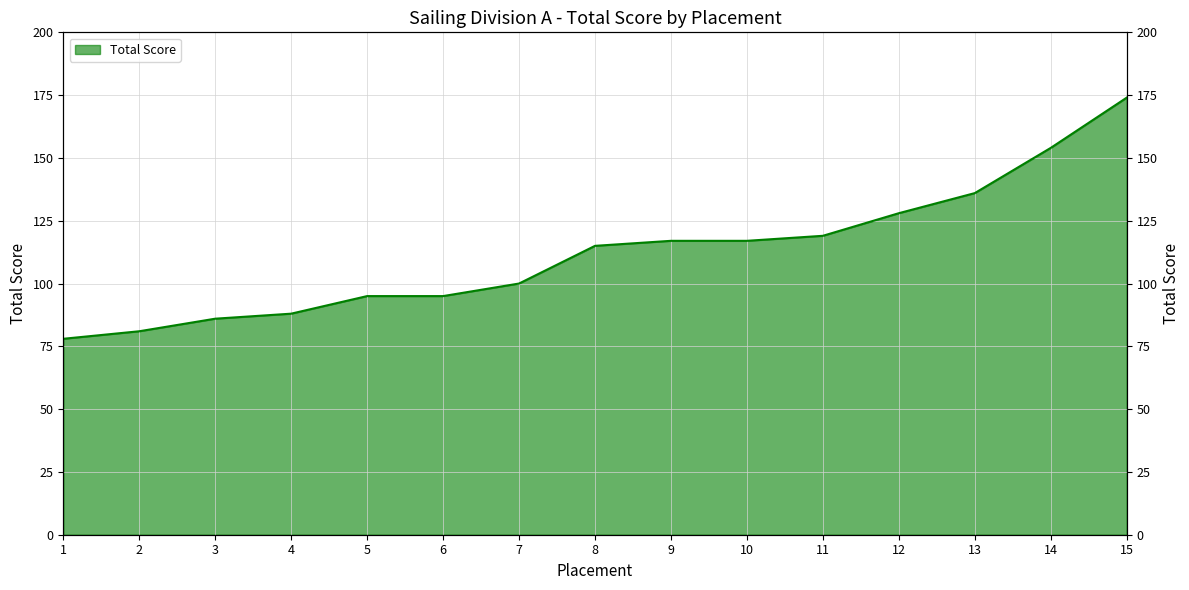

What is the value of the 14th point from the left?

154